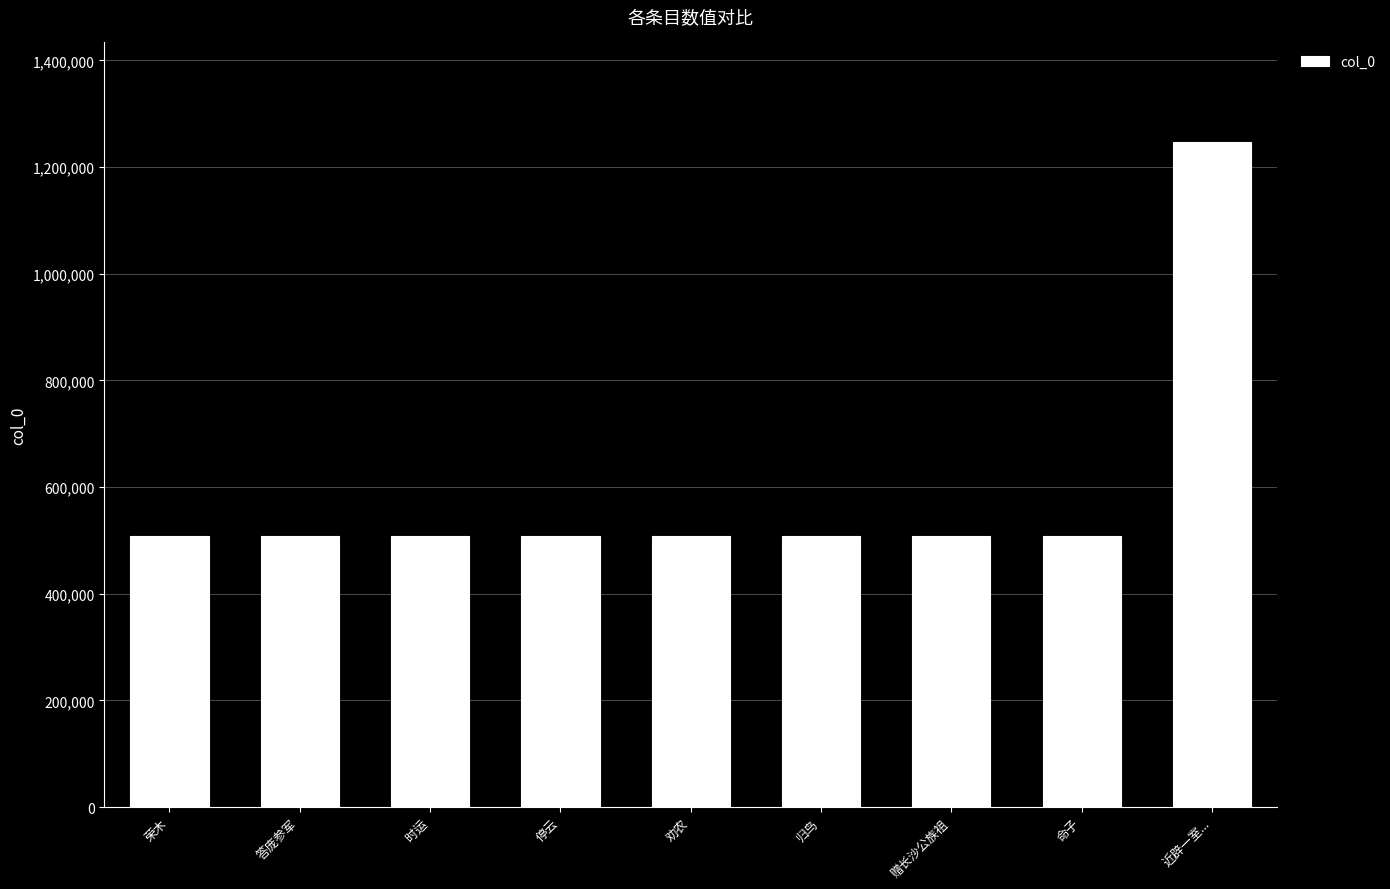

What is the minimum value shown in the chart?

508283